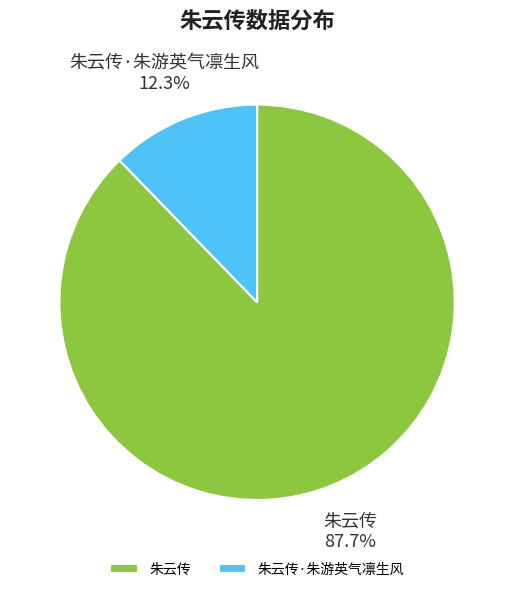

How many segments does this pie chart have?

2